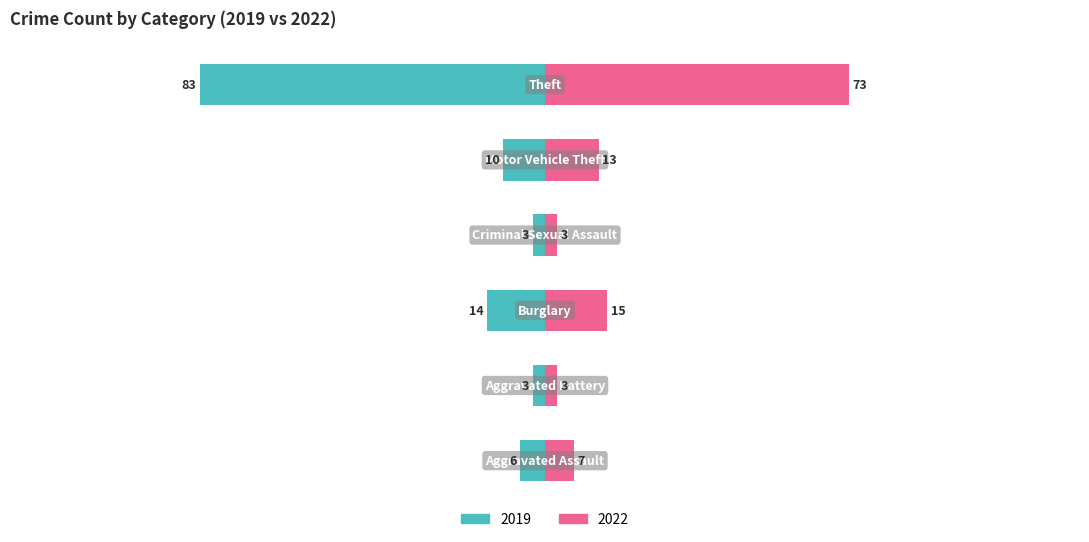

What are all the series names shown in the legend?

2019, 2022